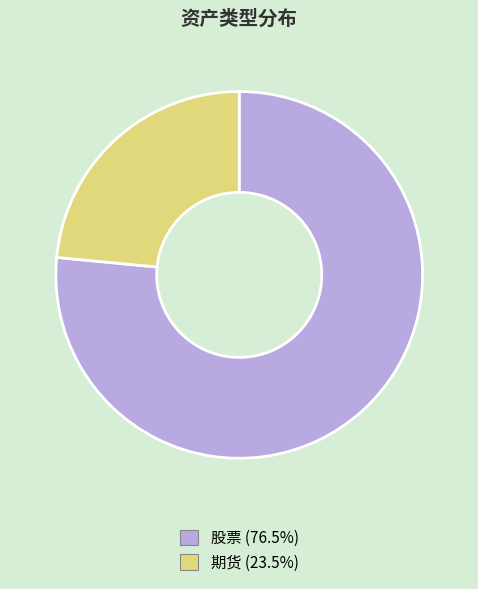

Which slice represents more than half of the pie?

股票